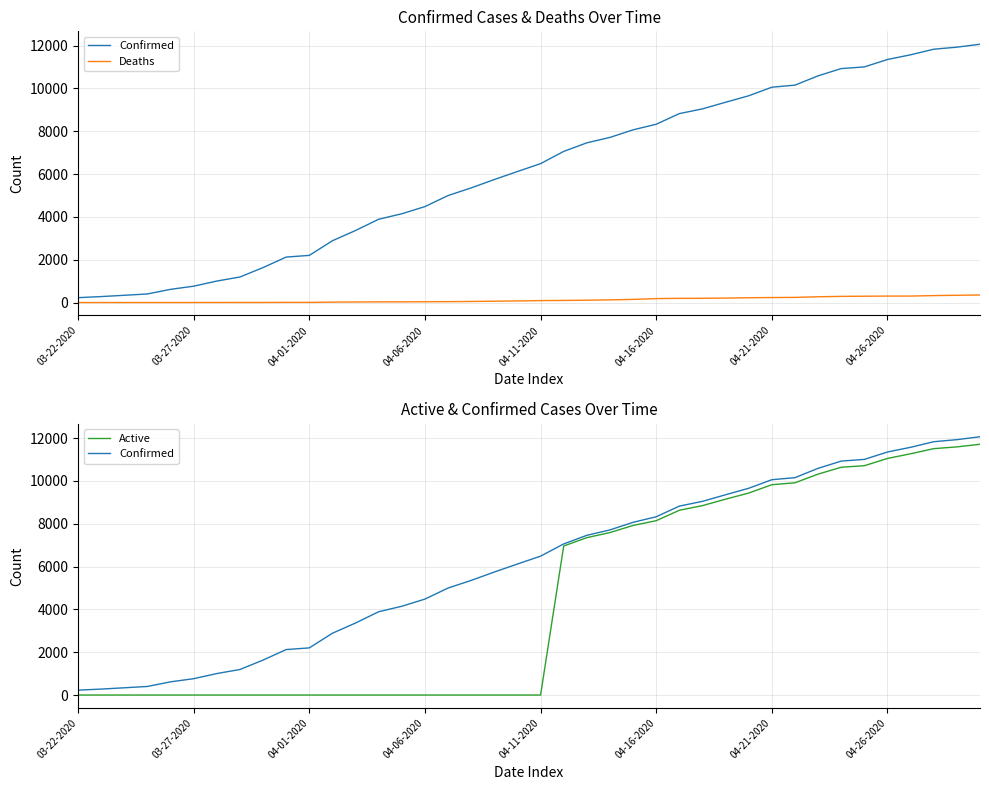

List the series in order of their overall mean, lowest first.

Deaths, Active, Confirmed